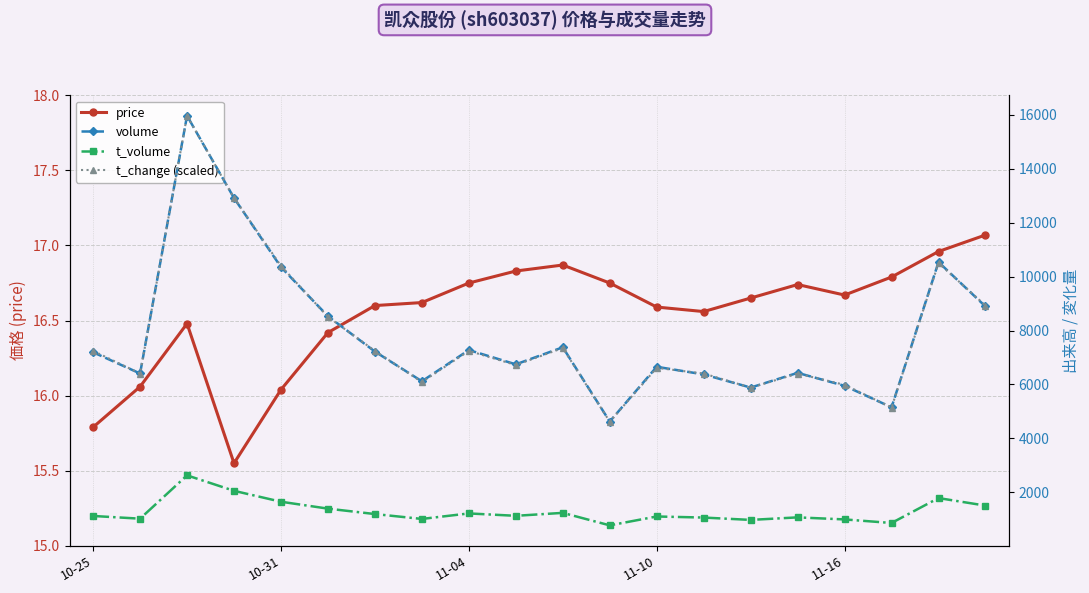

Which series has the largest total across all categories?

volume